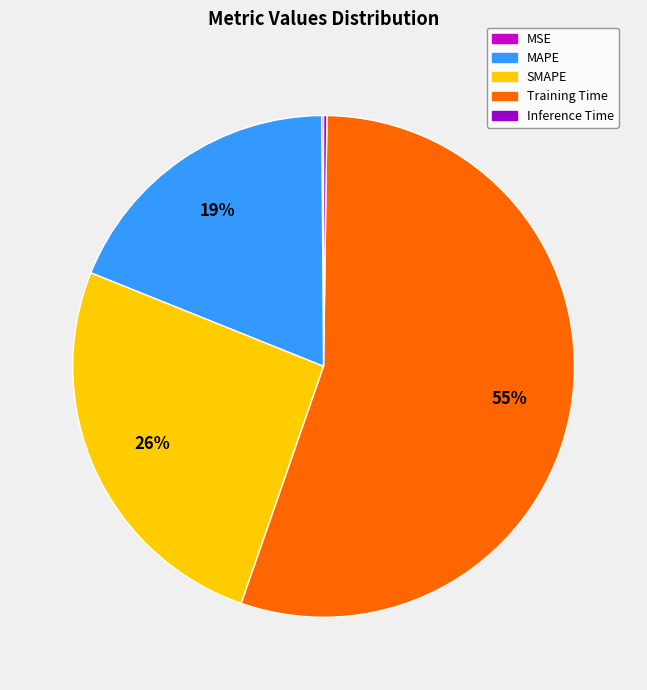

What percentage is the Training Time slice, to the nearest percent?

55%